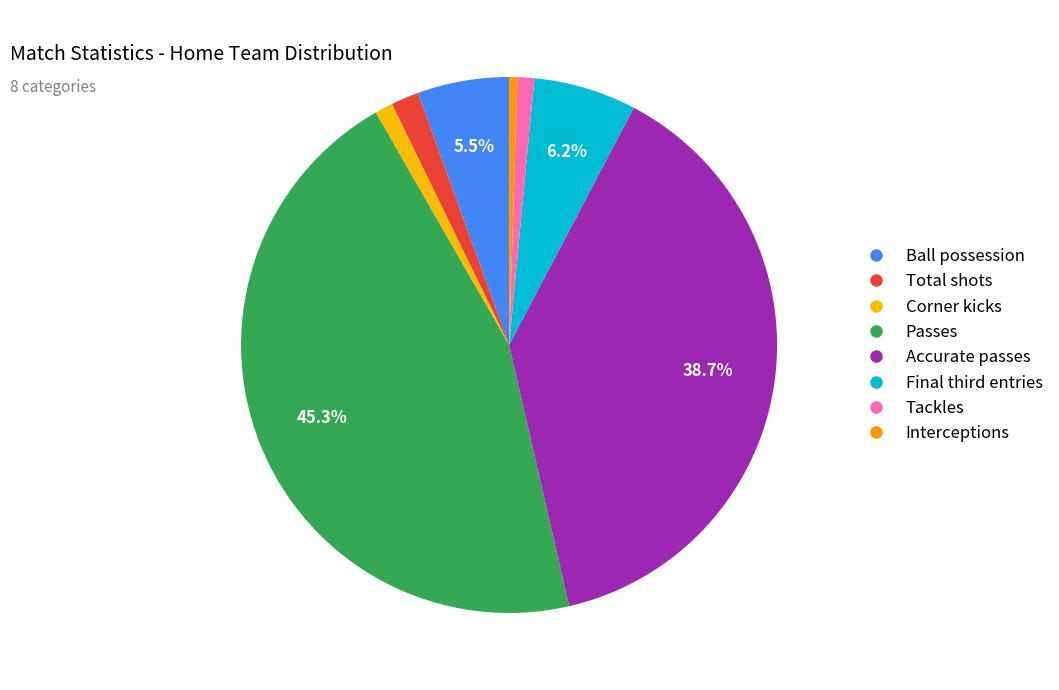

Between Passes and Interceptions, which is larger?

Passes